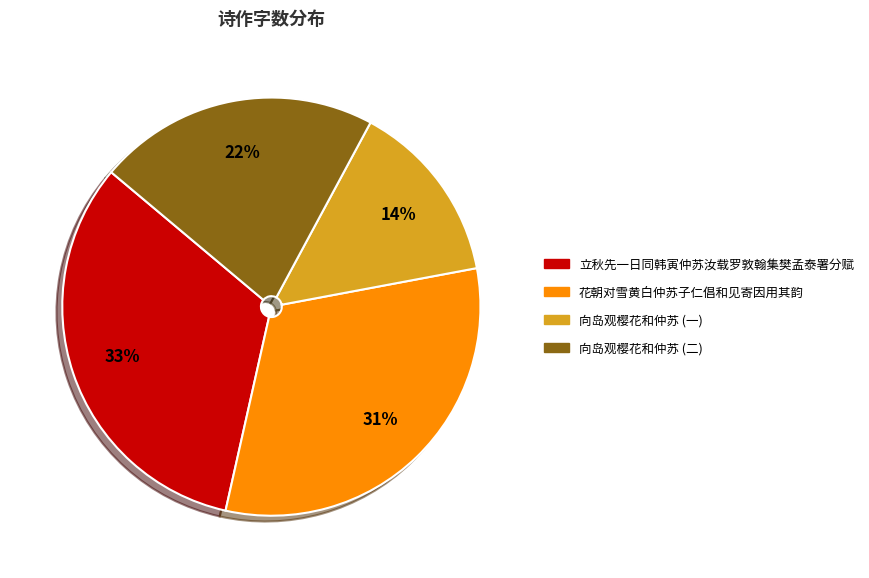

True or false: 立秋先一日同韩寅仲苏汝载罗敦翰集樊孟泰署分赋 accounts for 42% of the total.

False